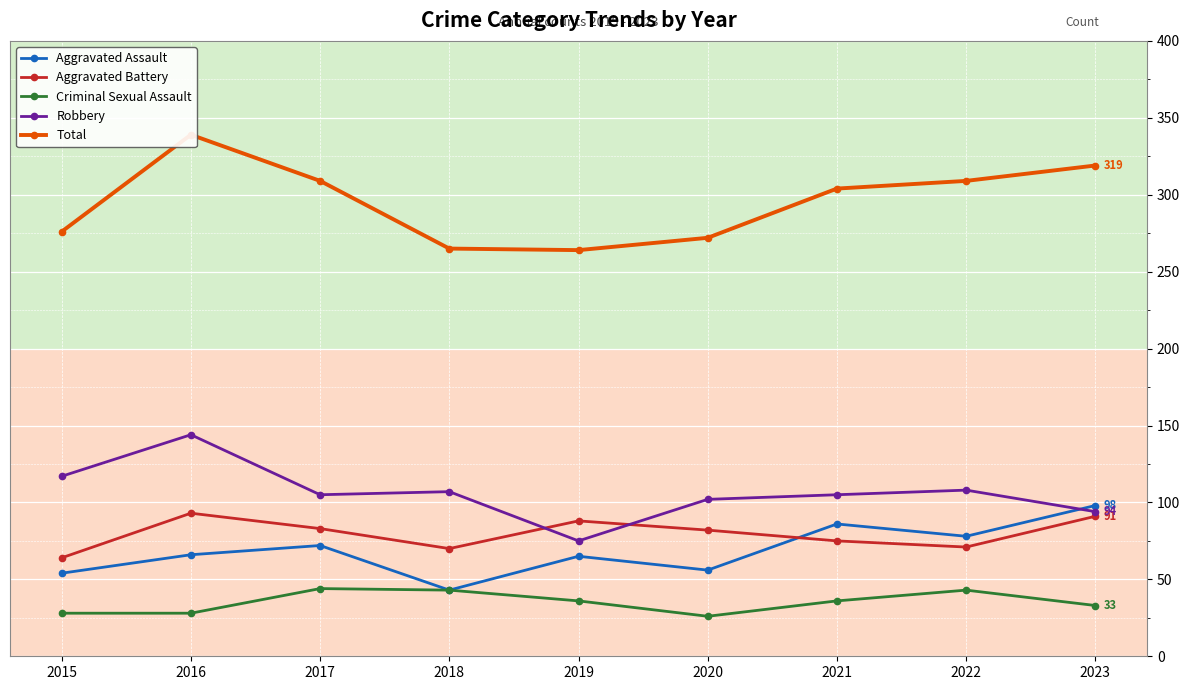

How many distinct data groups are displayed?

5